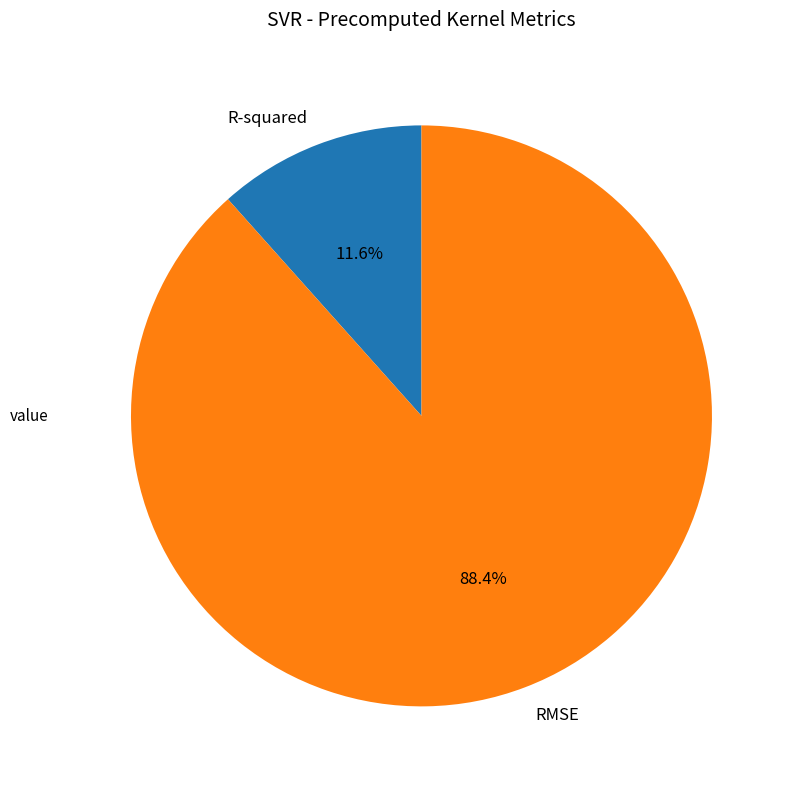

Which category has the smallest portion of the pie?

R-squared